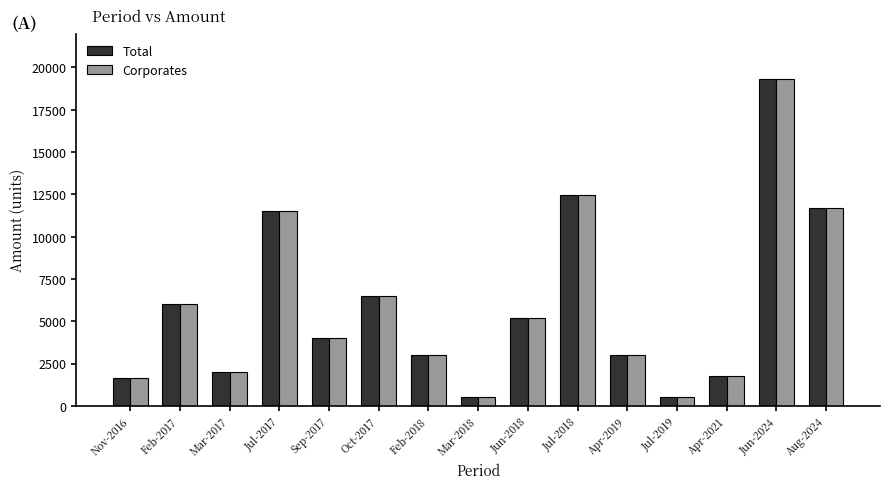

The Total series shows 2325.6 at Oct-2017. True or false?

False